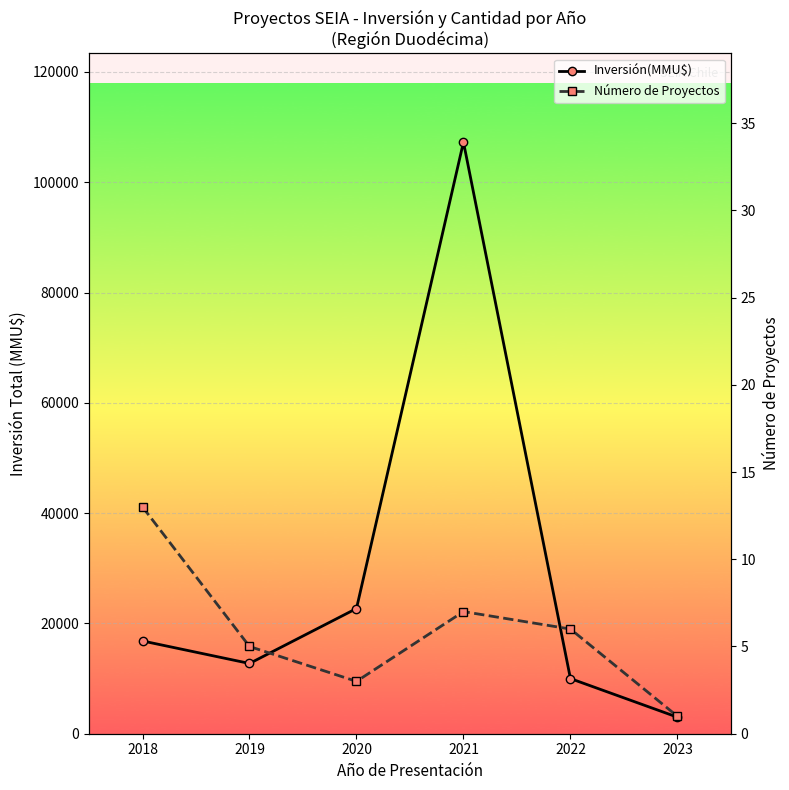

How many categories are shown in the chart?

6